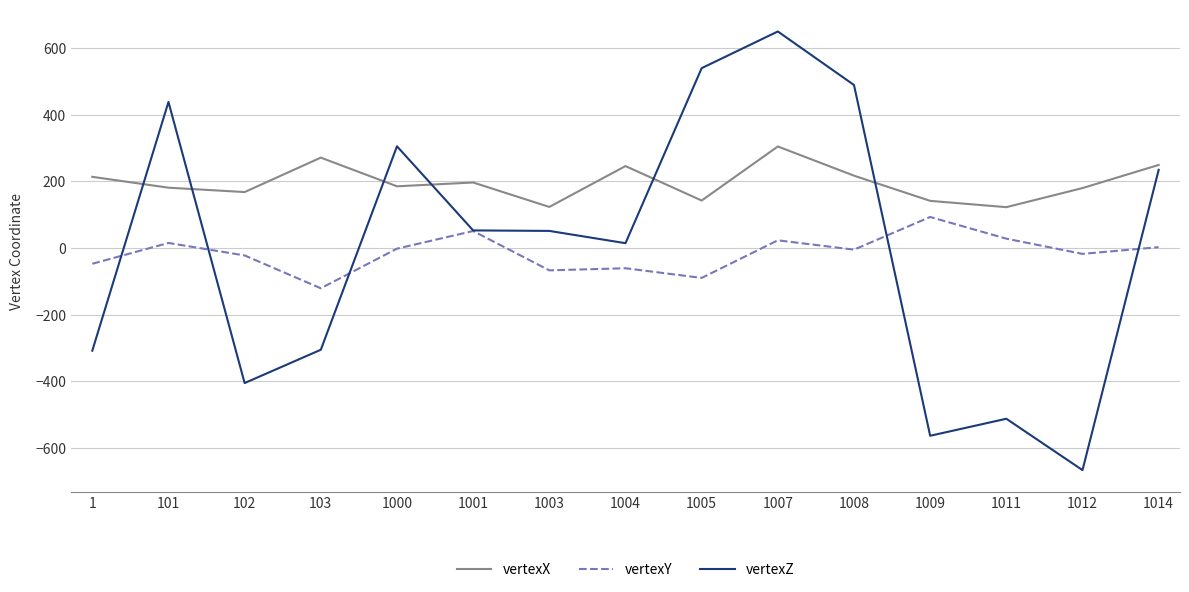

The value of vertexY at 1011 is 27.8. True or false?

True